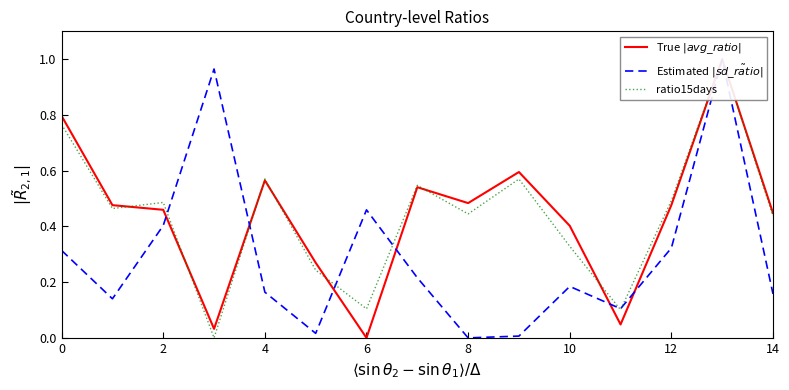

The ratio15days series shows 0.2 at 12. True or false?

False